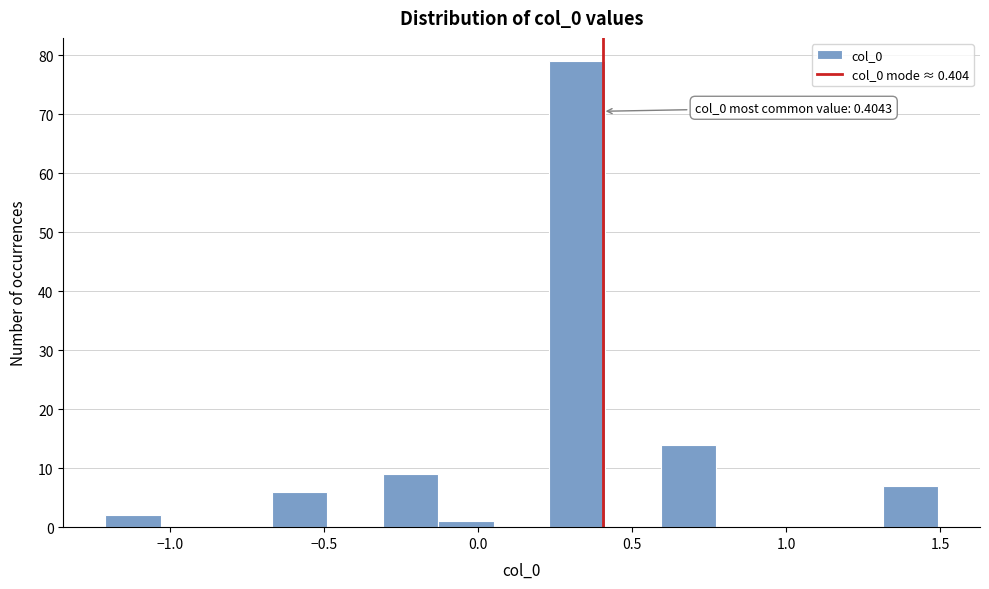

Read against the x-axis, roughly where is the centre of the tallest bar?

0.30